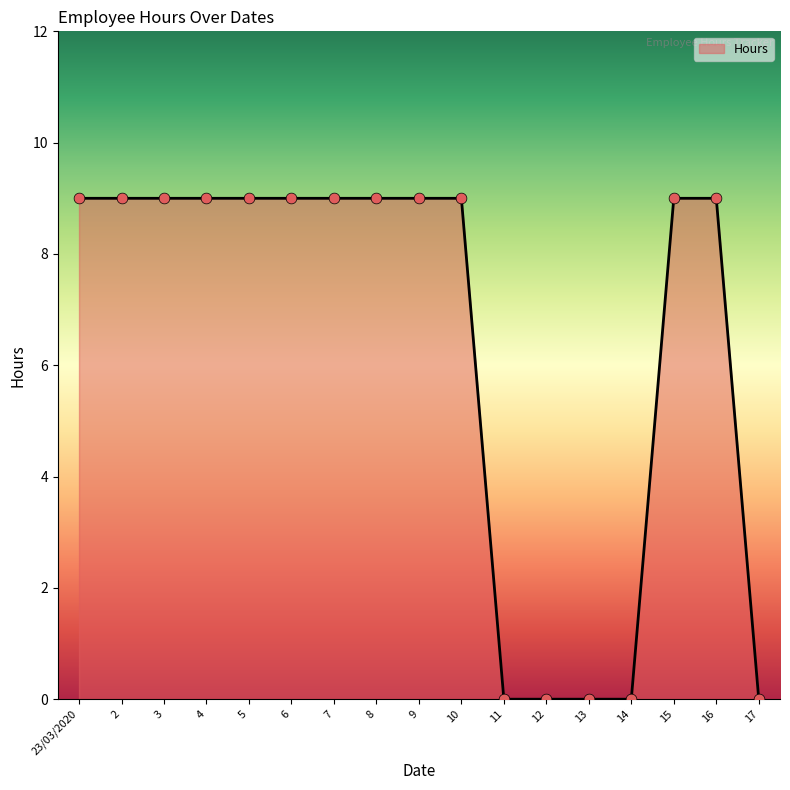

What is the ratio of the value at 23/03/2020 to the value at 7?

1.0